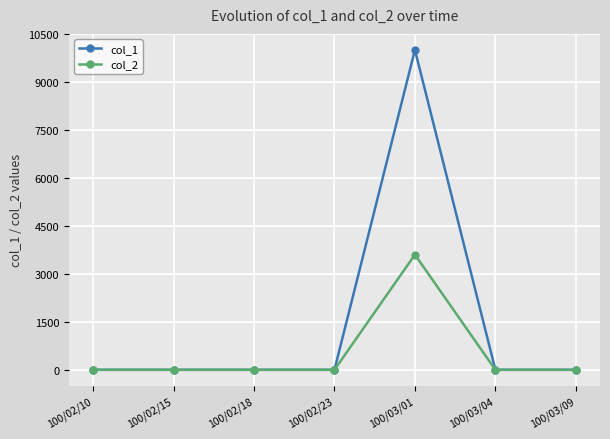

What is the highest value of the col_2 series?

3600